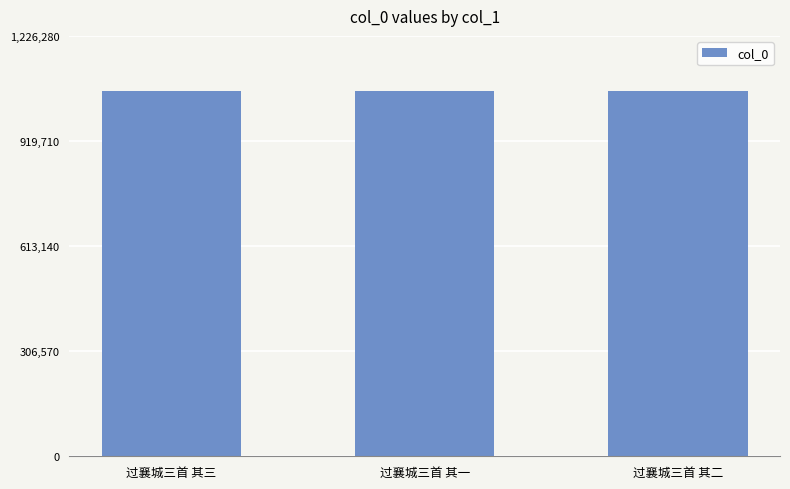

What is the smallest value displayed?

1066329